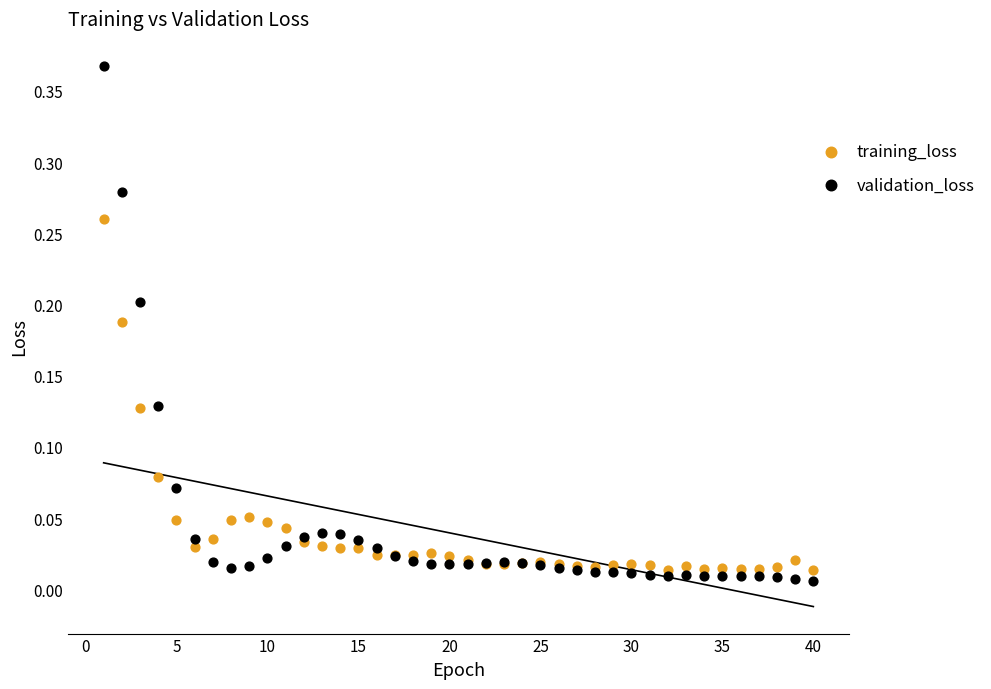

Which series reaches the maximum Y coordinate?

validation_loss